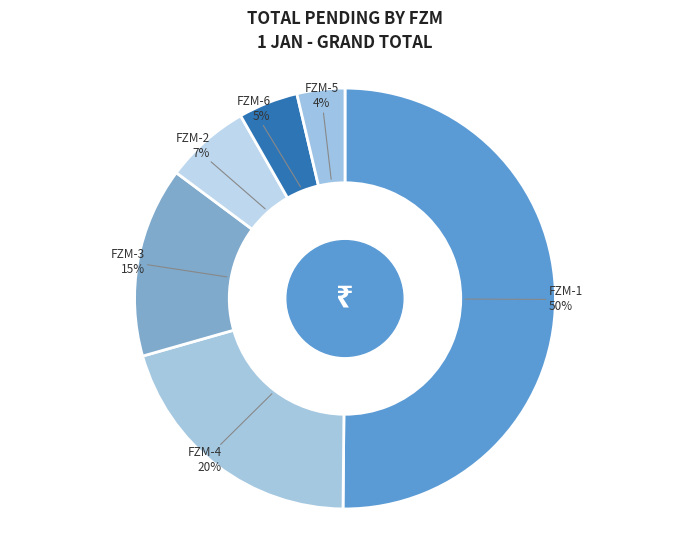

To the nearest percent, what is the difference between the FZM-2 and FZM-3 slice percentages?

8%